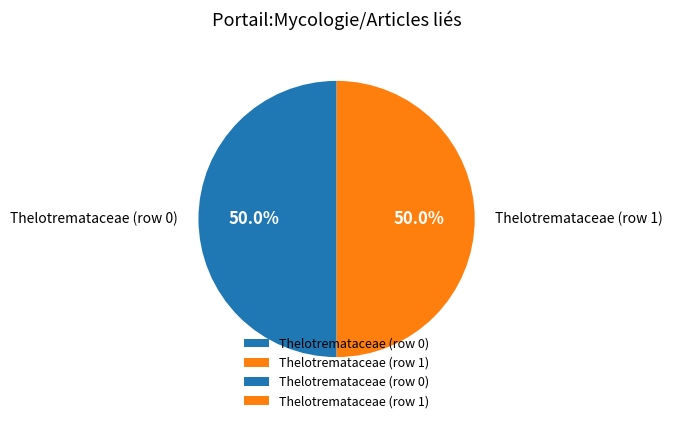

Combined, what portion of the pie is Thelotremataceae (row 0) and Thelotremataceae (row 1)?

100.0%